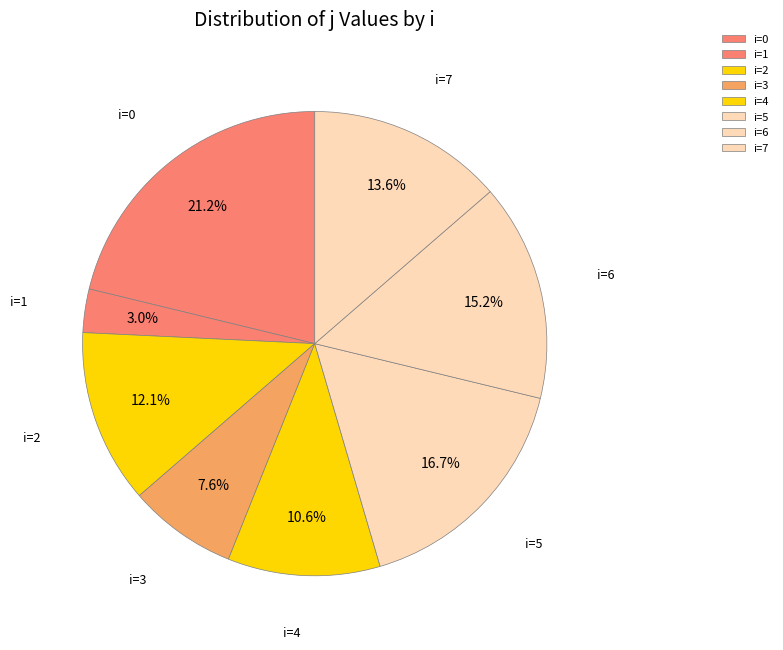

Is there any slice that represents more than half of the pie?

No